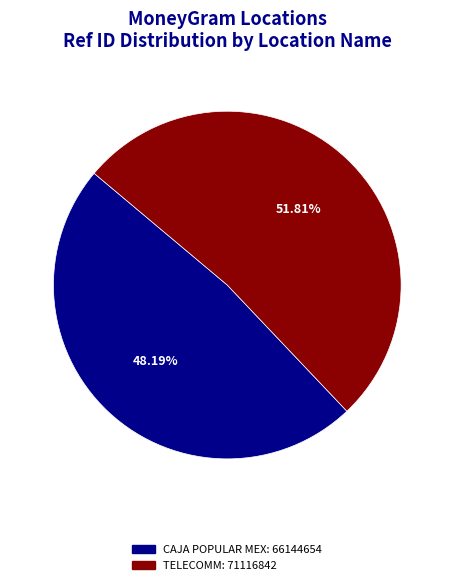

Is there a majority slice in this chart?

Yes